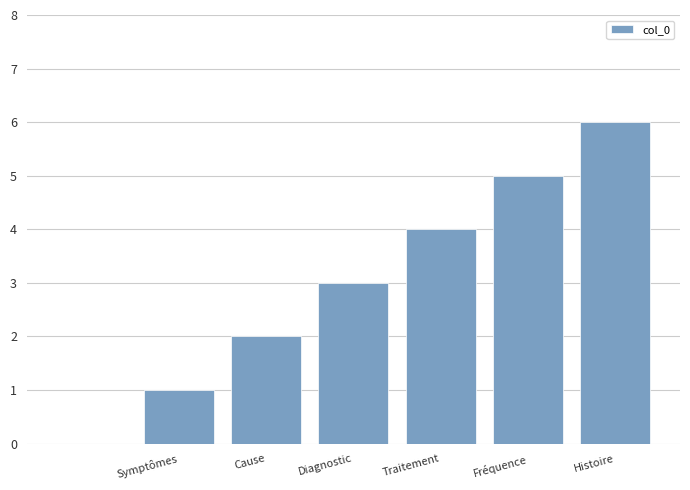

How many values are between 1 and 5?

5